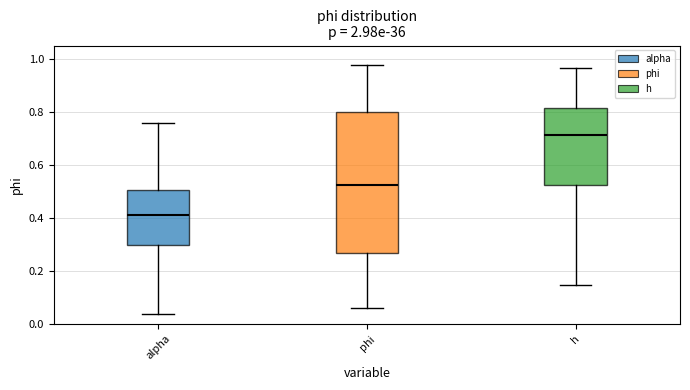

Which box's median line is the lowest?

alpha